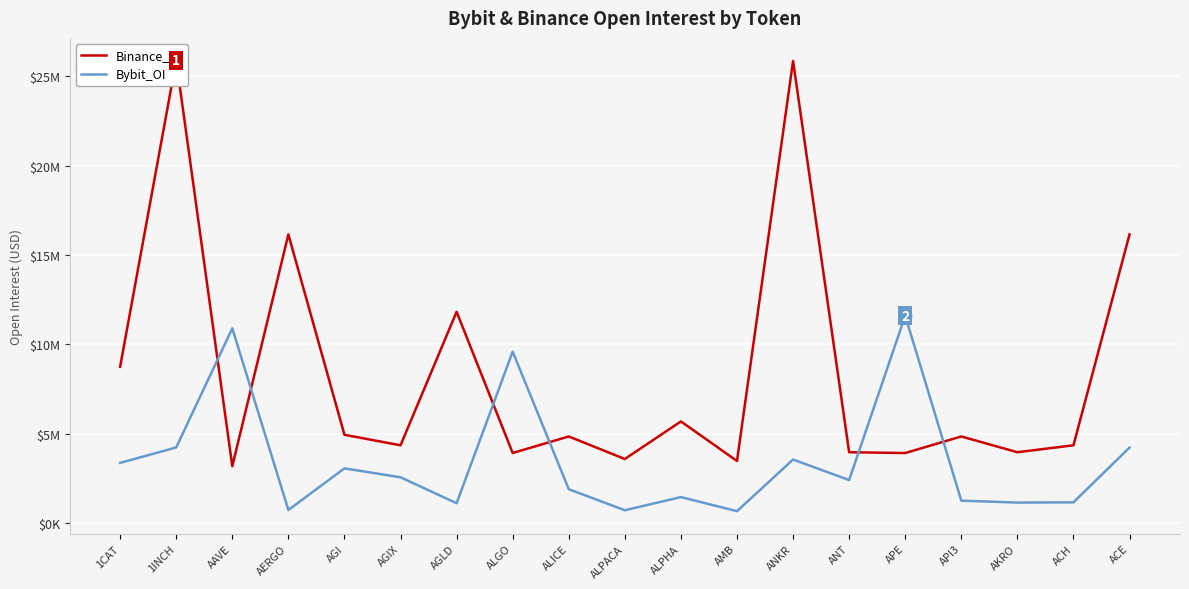

Which series has the largest total across all categories?

Binance_OI